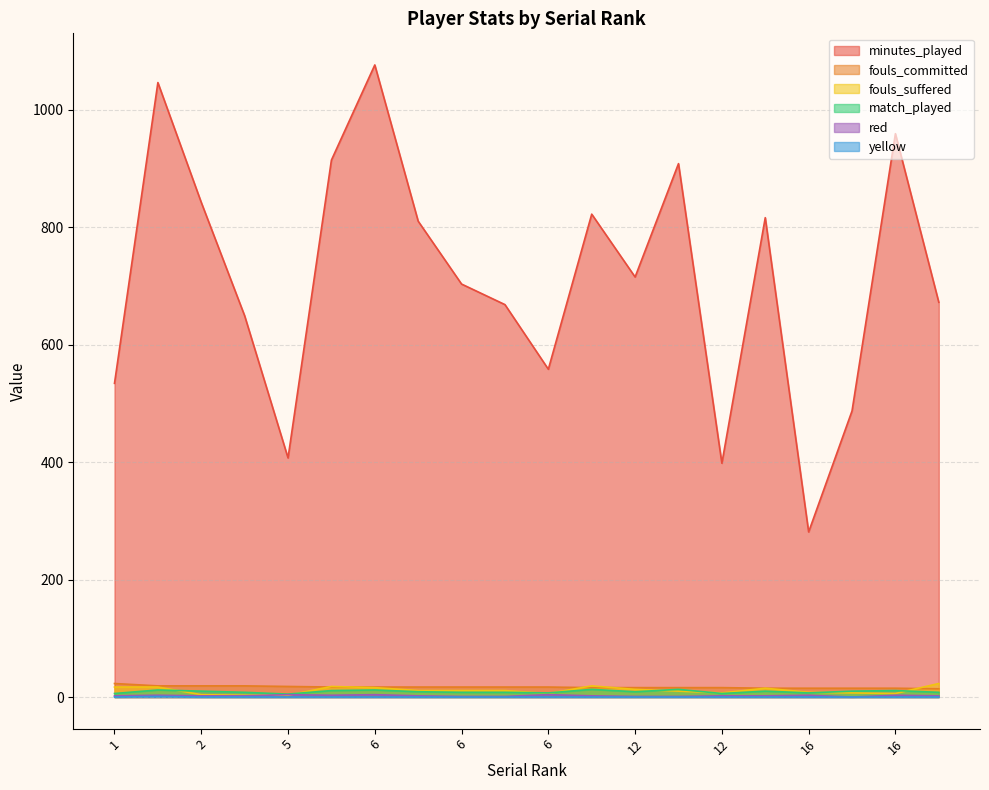

At how many categories does at least one series exceed 237?

20